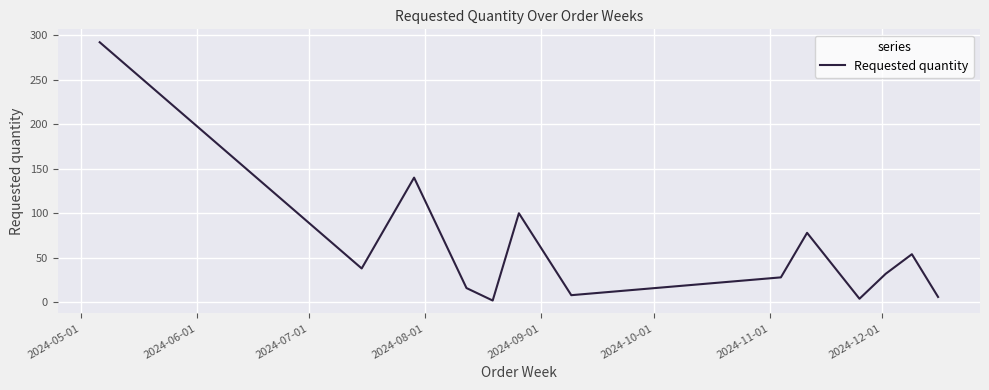

What is the difference between the maximum and minimum values?

290